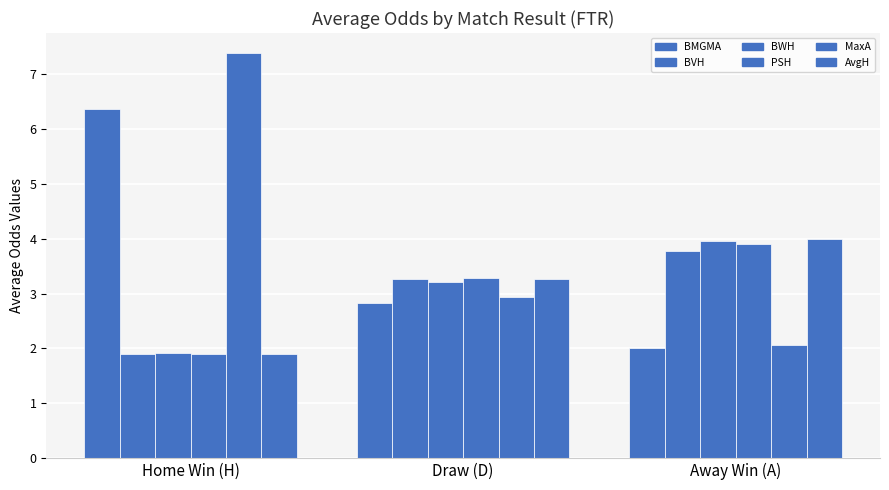

What is the difference between the BMGMA values at Away Win (A) and Draw (D)?

0.8